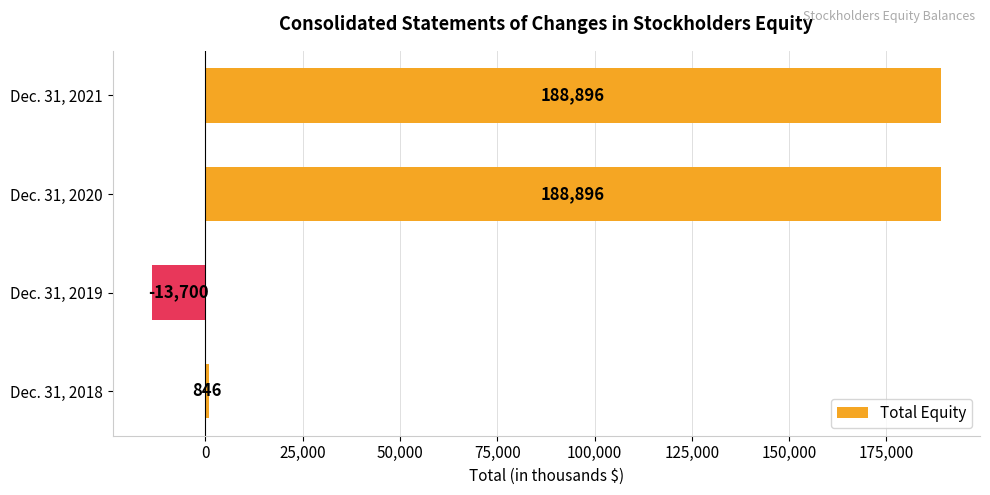

The value at Dec. 31, 2019 is -4367. True or false?

False